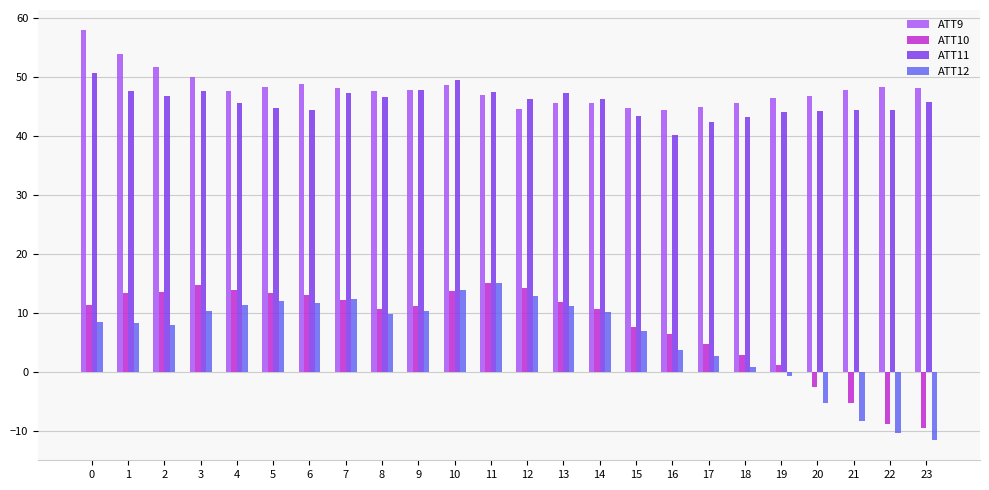

What is the difference between the highest and lowest values at 17?

42.1